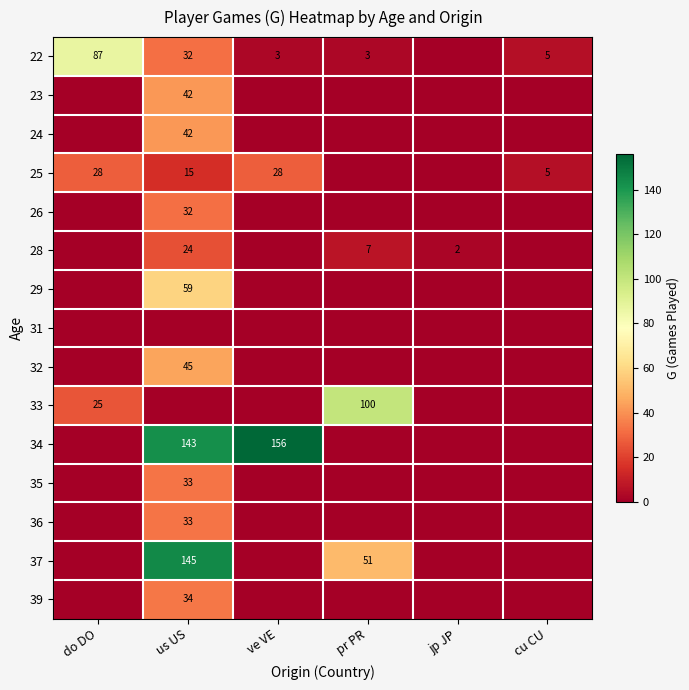

The value of 34 at us US is 76. True or false?

False